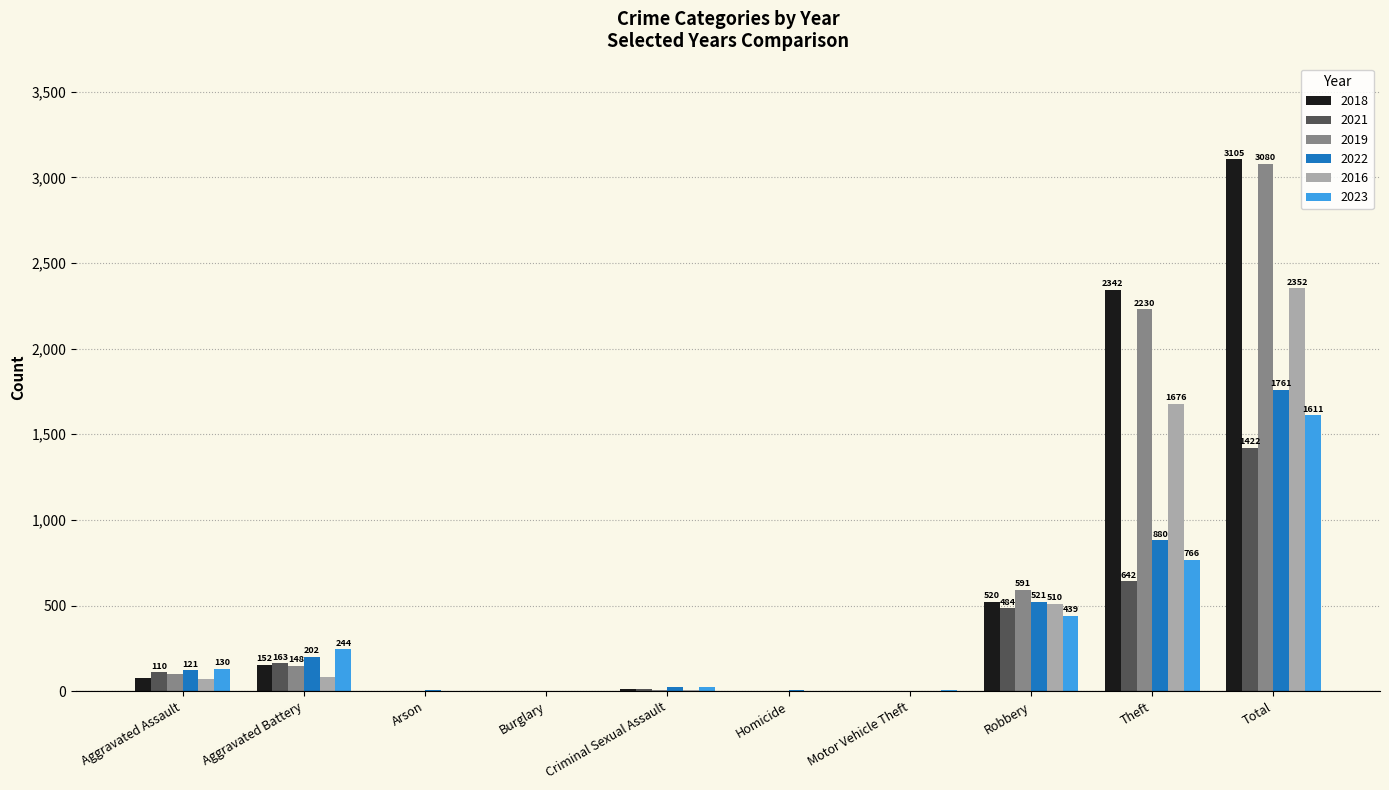

How many categories are shown in the chart?

10